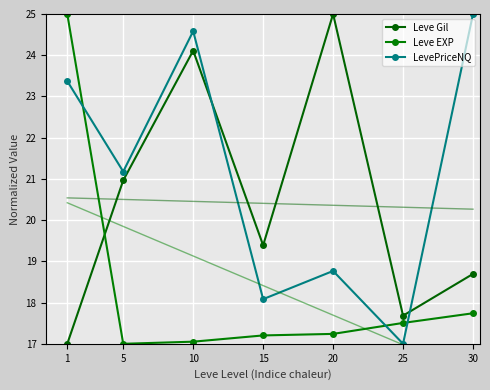

Which has a higher value, 5 or 25?

5